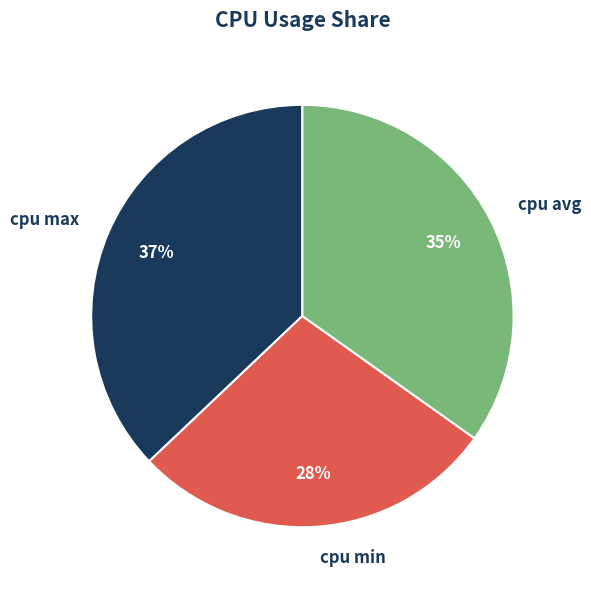

Do cpu min and cpu avg together represent more than half of the pie?

Yes